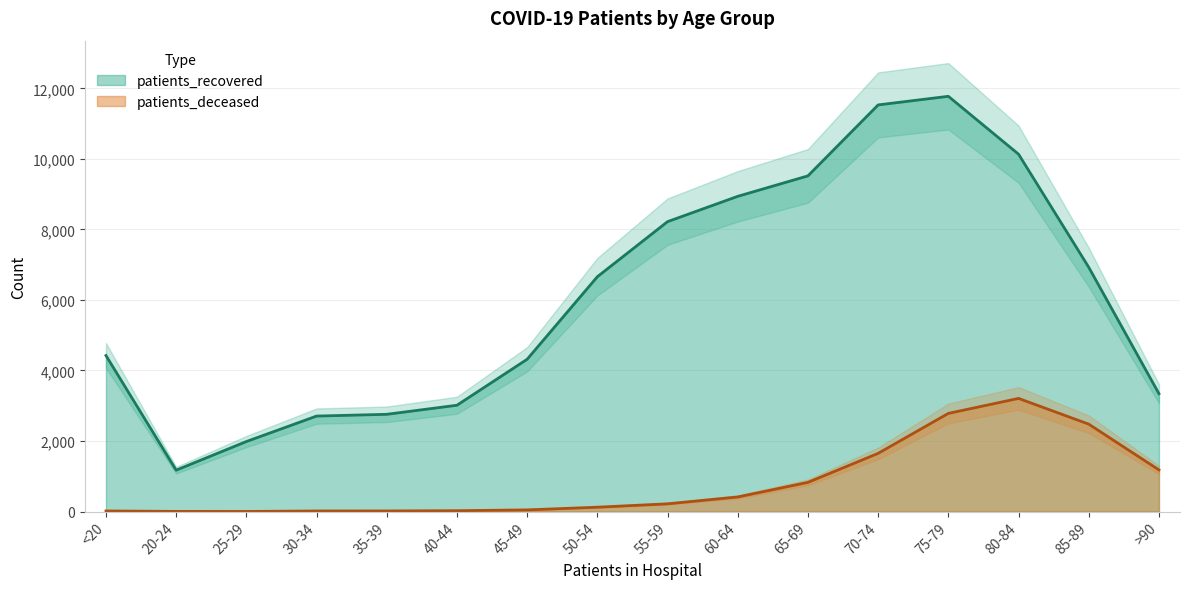

Where is the first local minimum for patients_deceased?

25-29